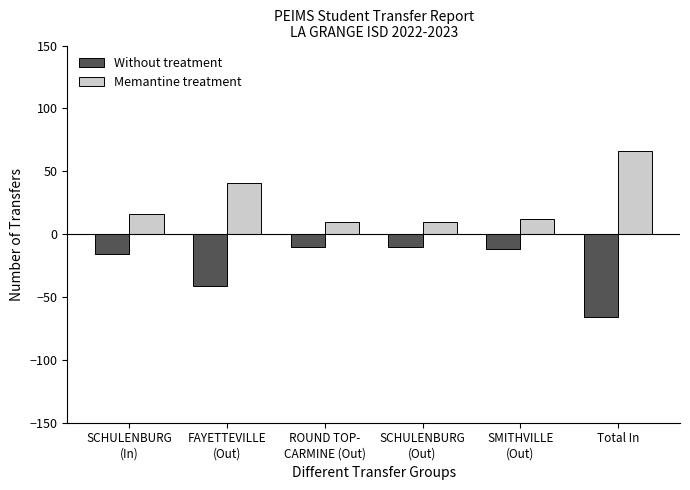

Reading left to right, transcribe all the data shown in this chart.

Without treatment: -16	-41	-10	-10	-12	-66
Memantine treatment: 16	41	10	10	12	66